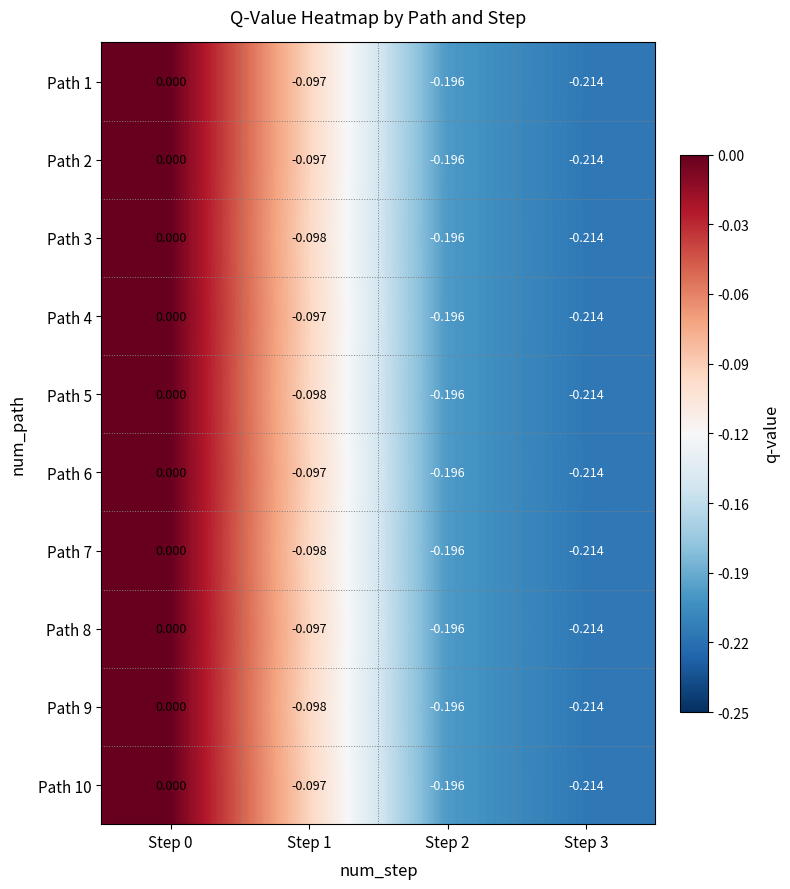

Is the value of Path 10 at Step 3 greater than the value of Path 2 at Step 2?

No